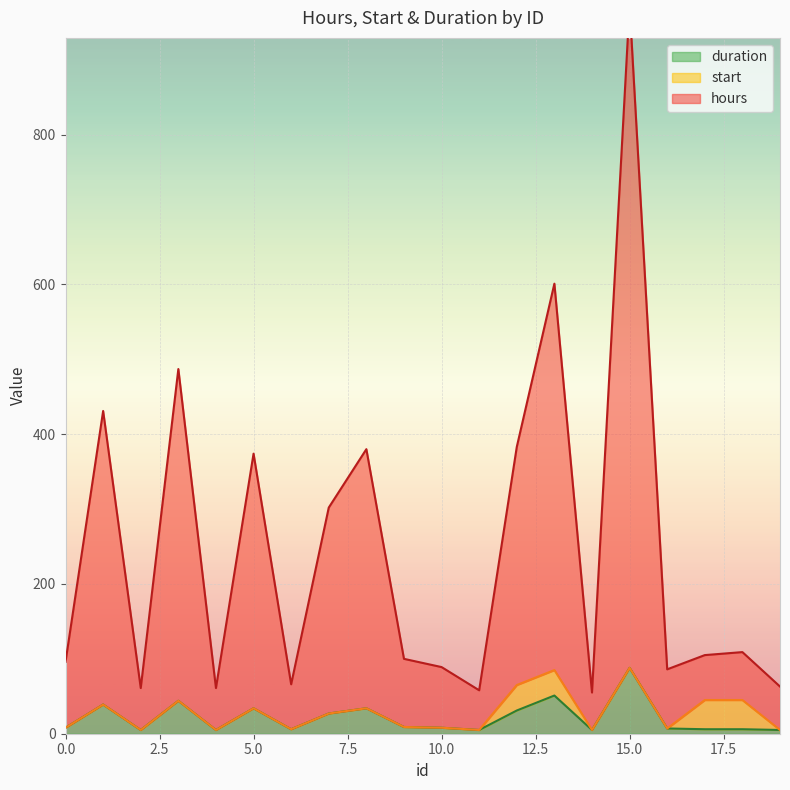

True or false: duration and hours cross at least once.

False